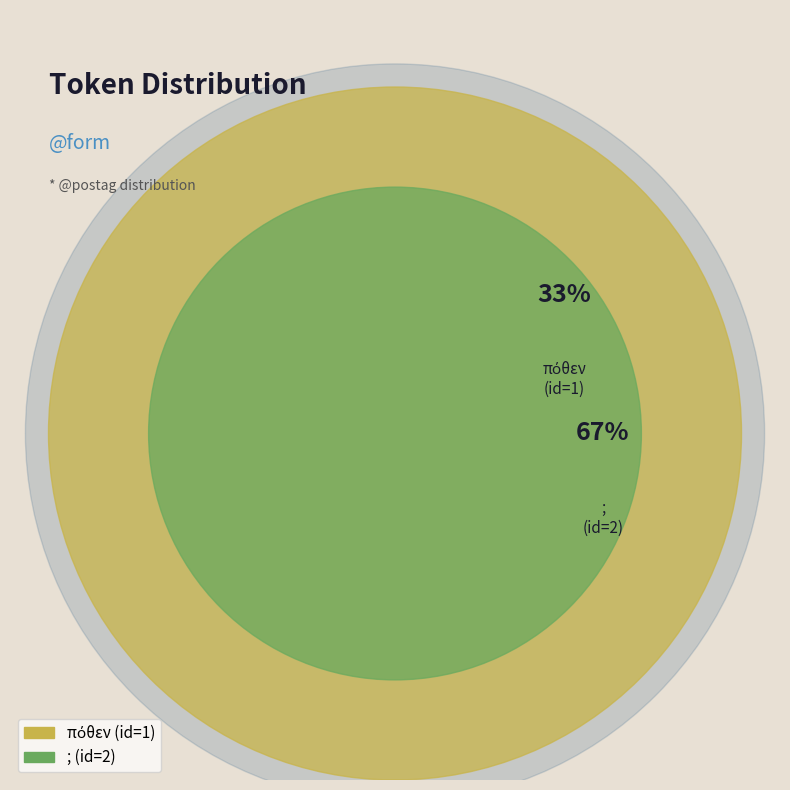

Rank the categories by value from highest to lowest.

;, πόθεν